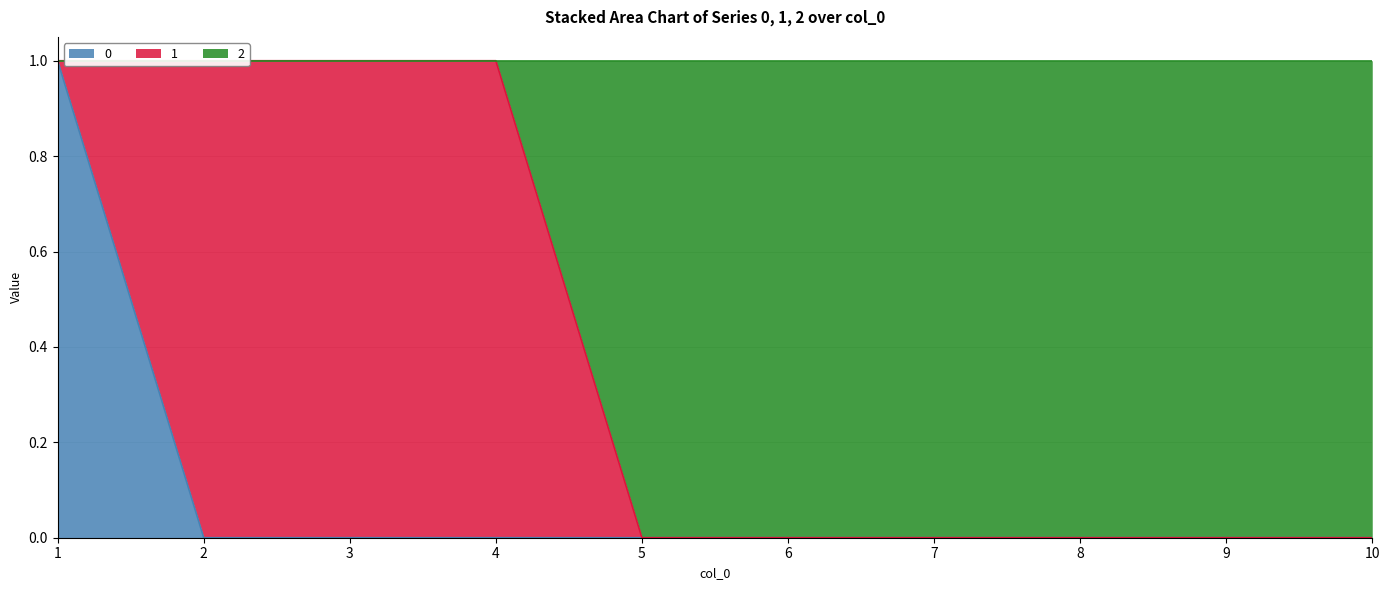

Which label corresponds to the largest value in the chart?

1